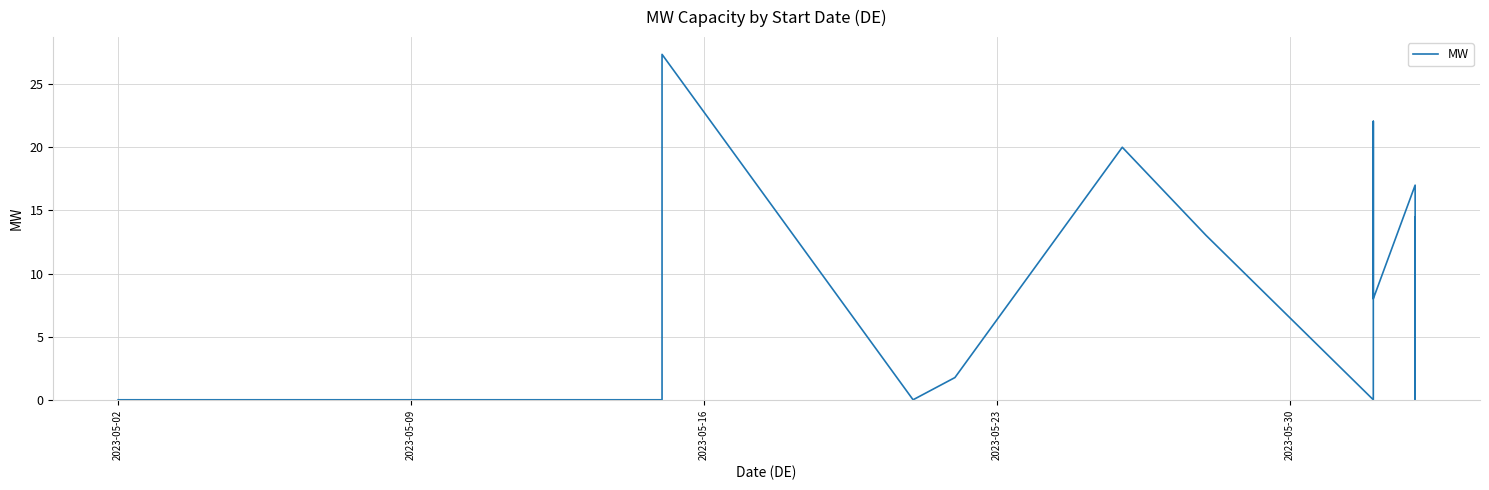

Count the number of values greater than 4.

12